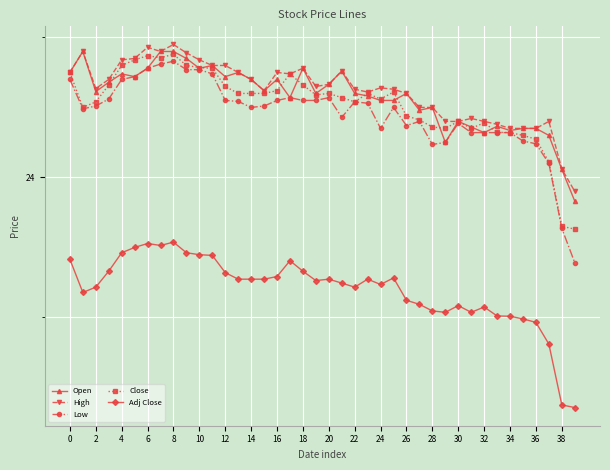

Does the chart have visible grid lines?

Yes